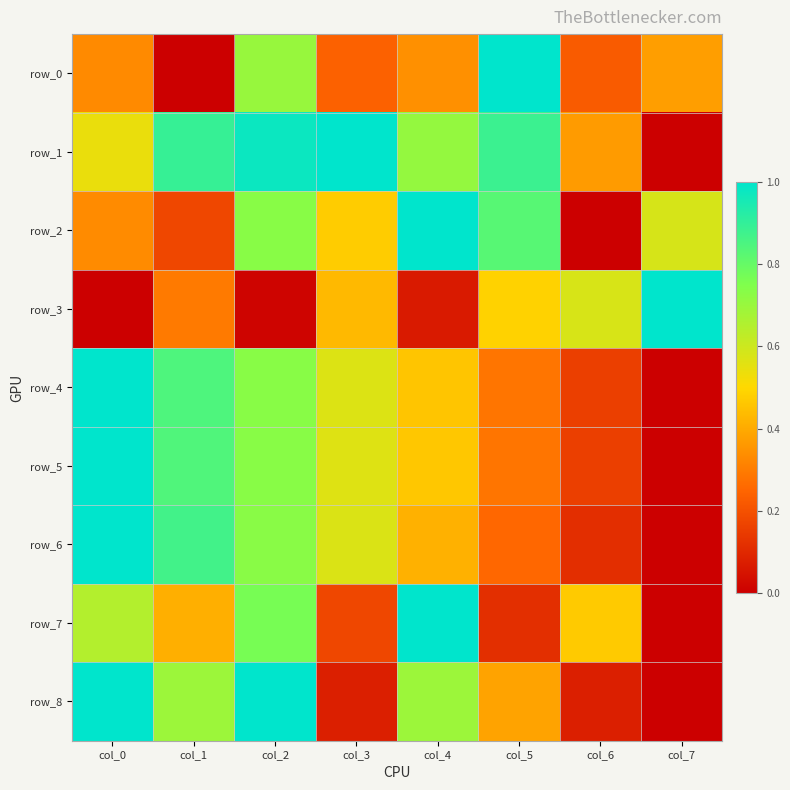

At col_3, list the series in order from smallest to largest.

row_8, row_7, row_0, row_3, row_2, row_5, row_4, row_6, row_1